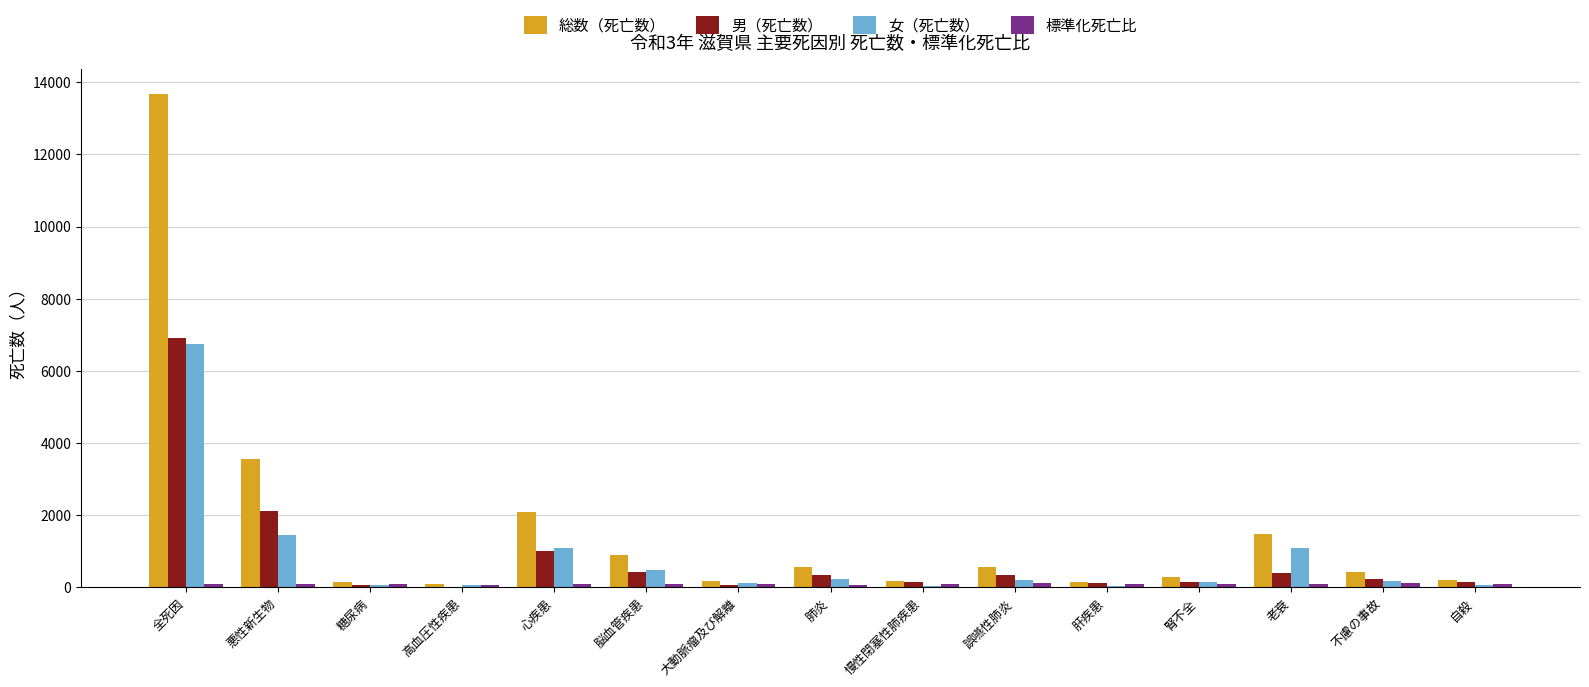

How many groups of bars are there?

15